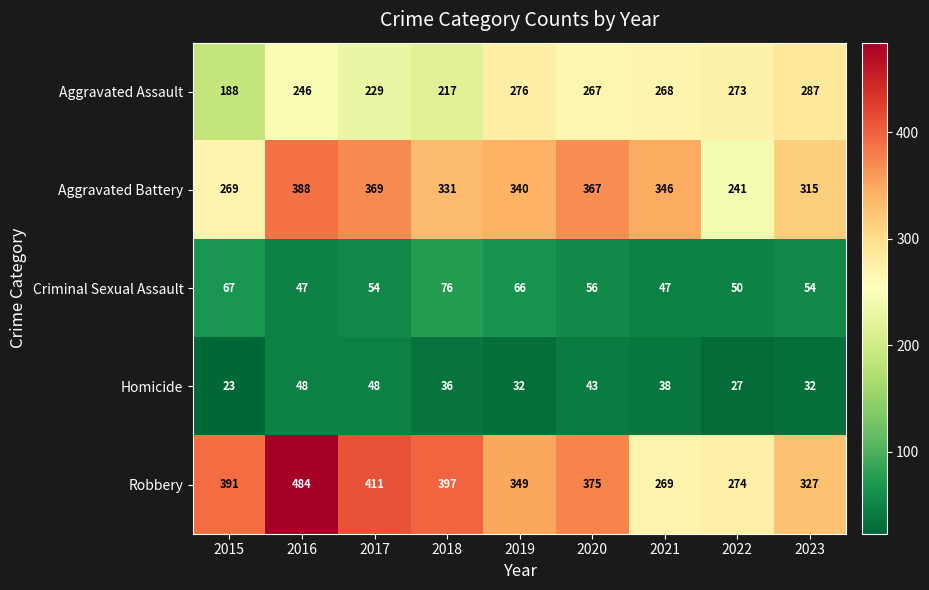

Which series has the largest range (max minus min)?

Robbery